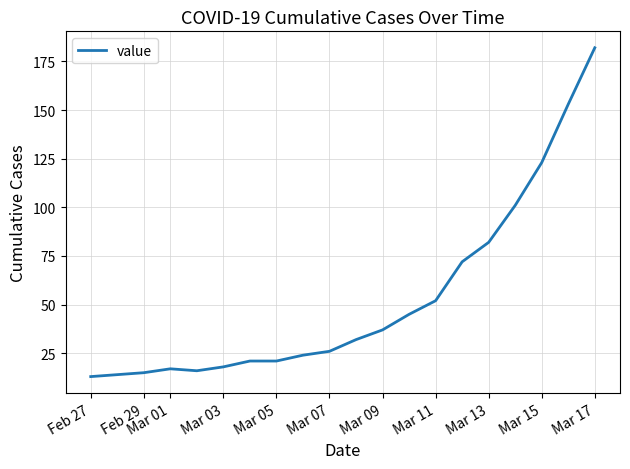

What is the smallest value displayed?

13